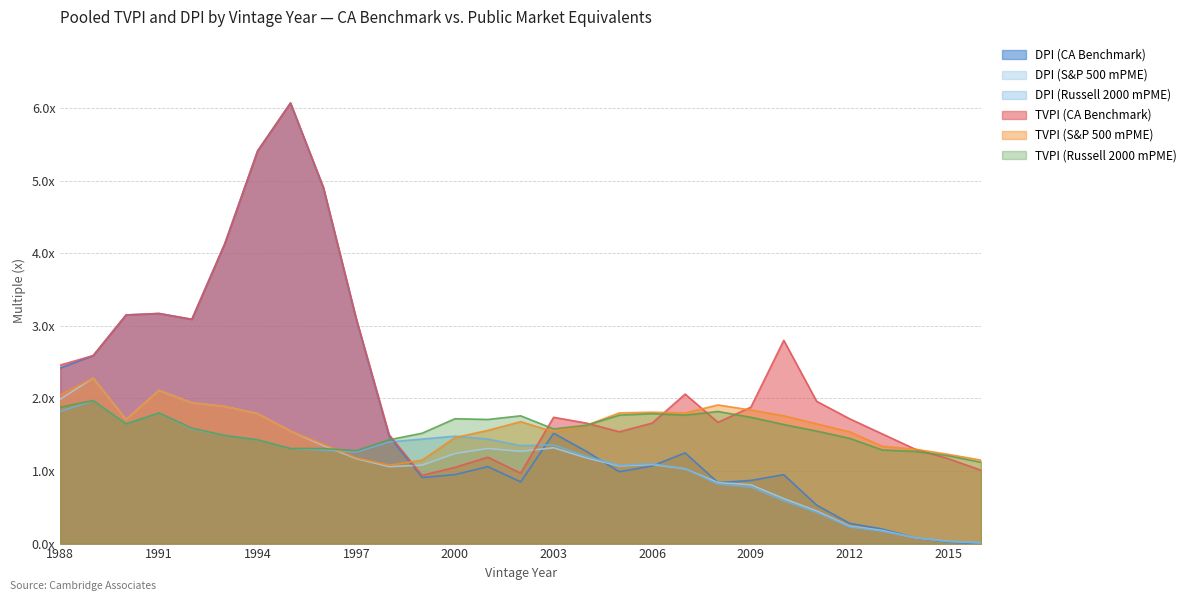

What is the sum of the DPI (Russell 2000 mPME) values at 2000 and 1988?

3.3